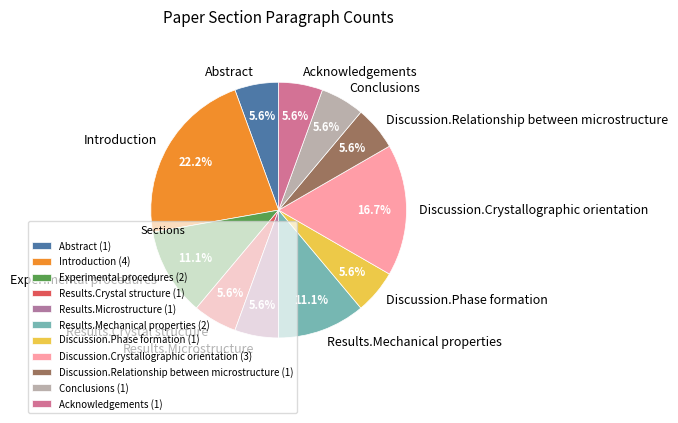

Is Discussion.Relationship between microstructure the majority of the pie?

No